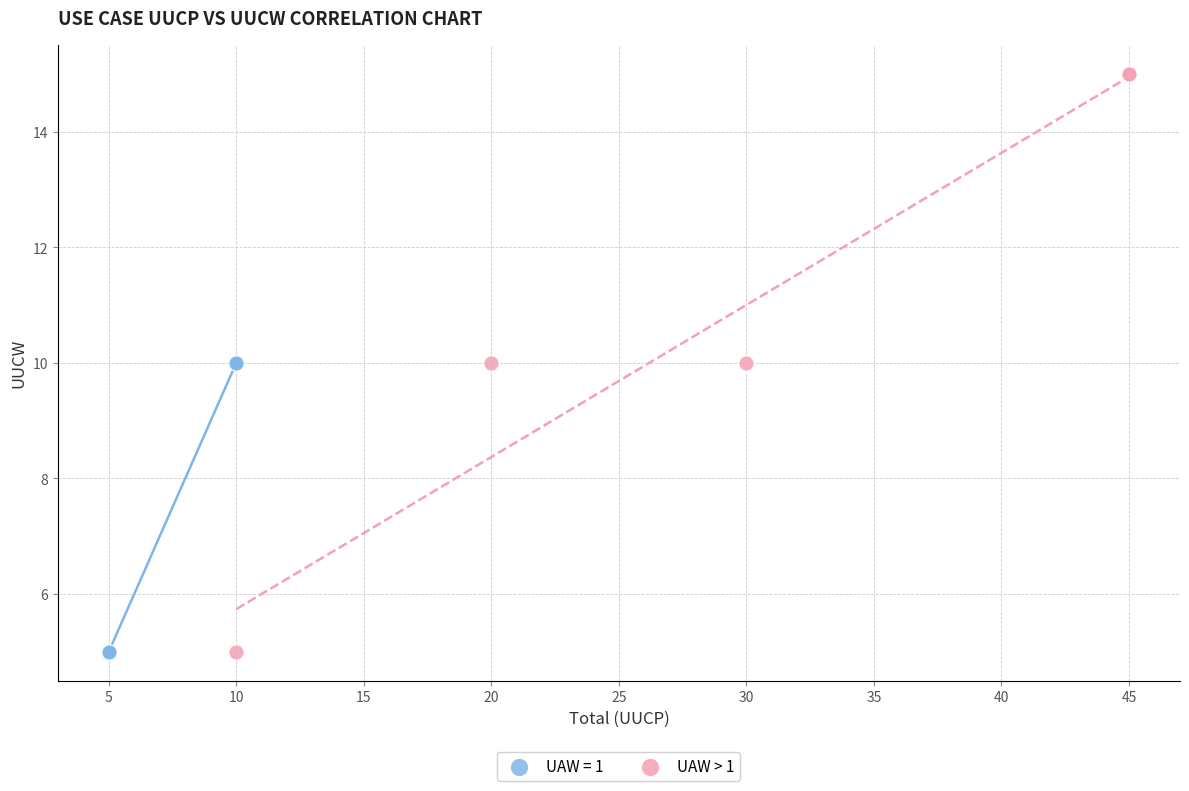

Which series has the widest spread of Y values?

UAW > 1